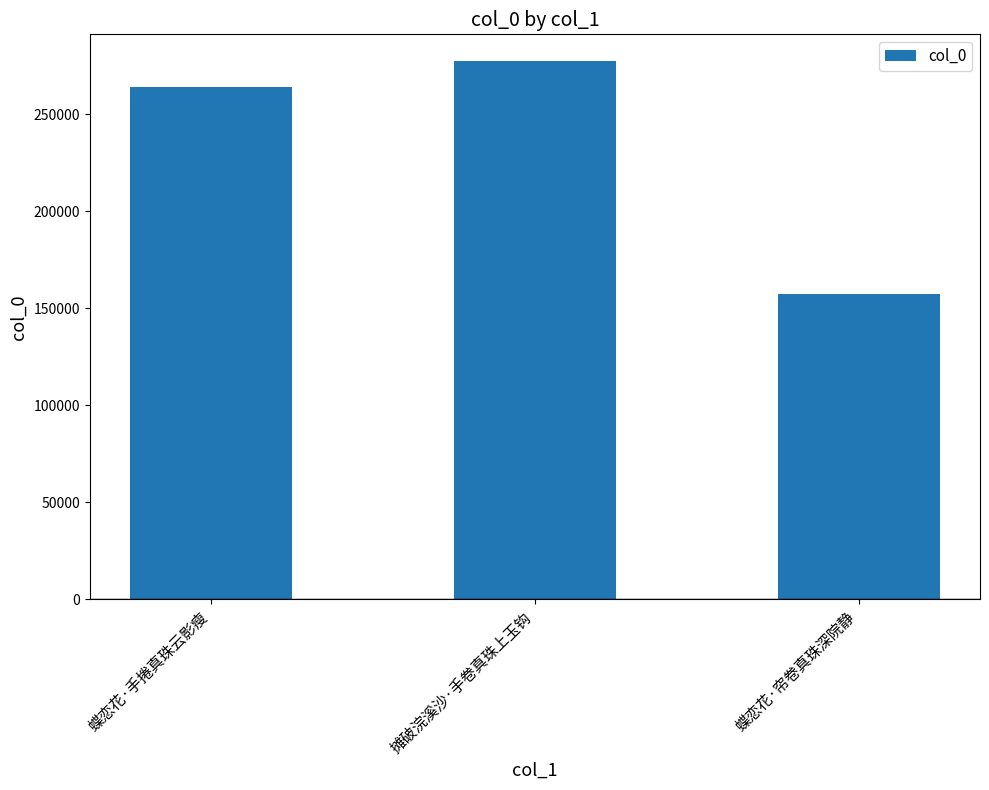

Does the chart contain stacked bars?

No